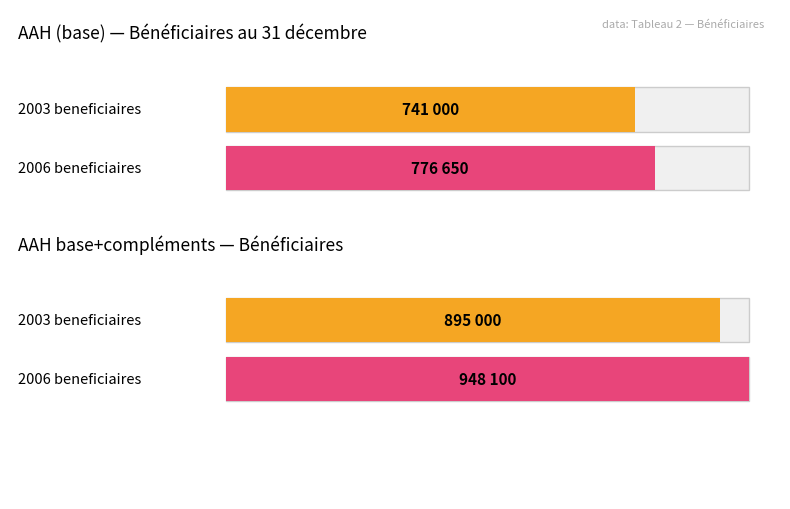

At which label does AAH base+compléments first exceed 940490?

2006